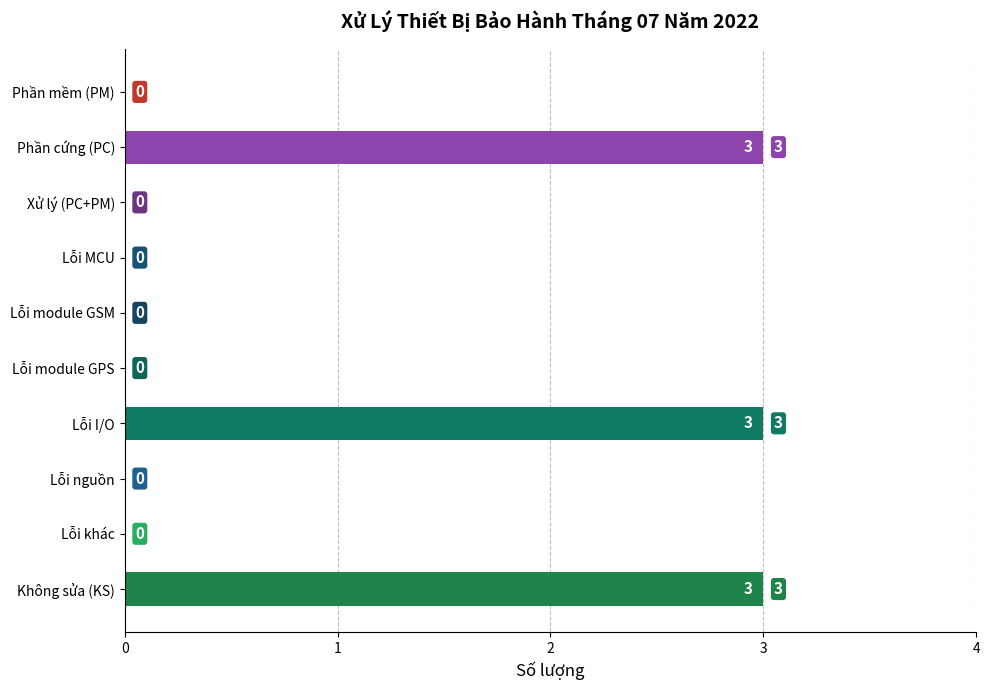

What is the sum of all values?

9